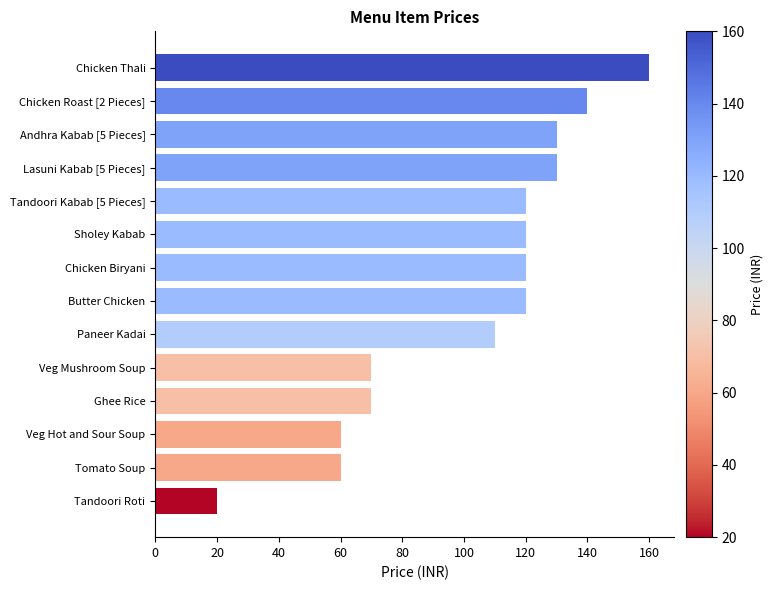

What is the ratio of the value at Ghee Rice to the value at Veg Mushroom Soup?

1.0